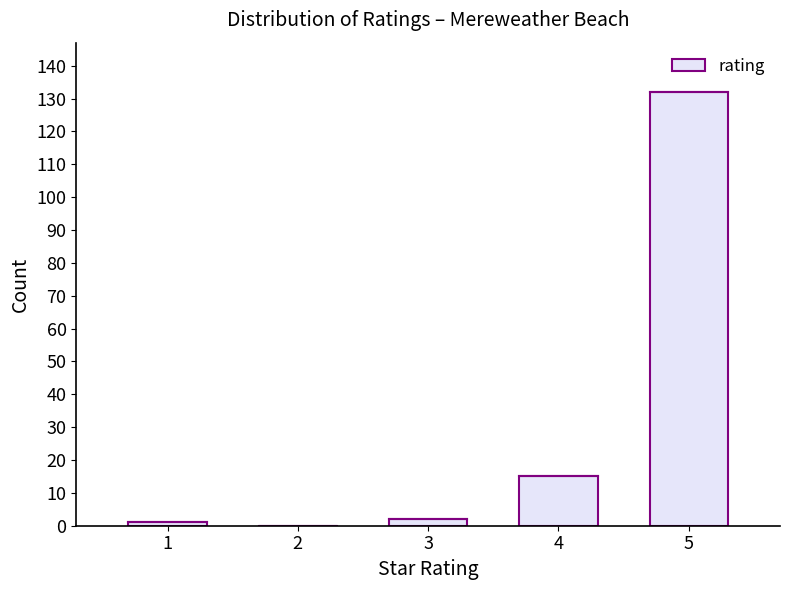

Reading left to right, transcribe all the data shown in this chart.

1=1	2=0	3=2	4=15	5=132